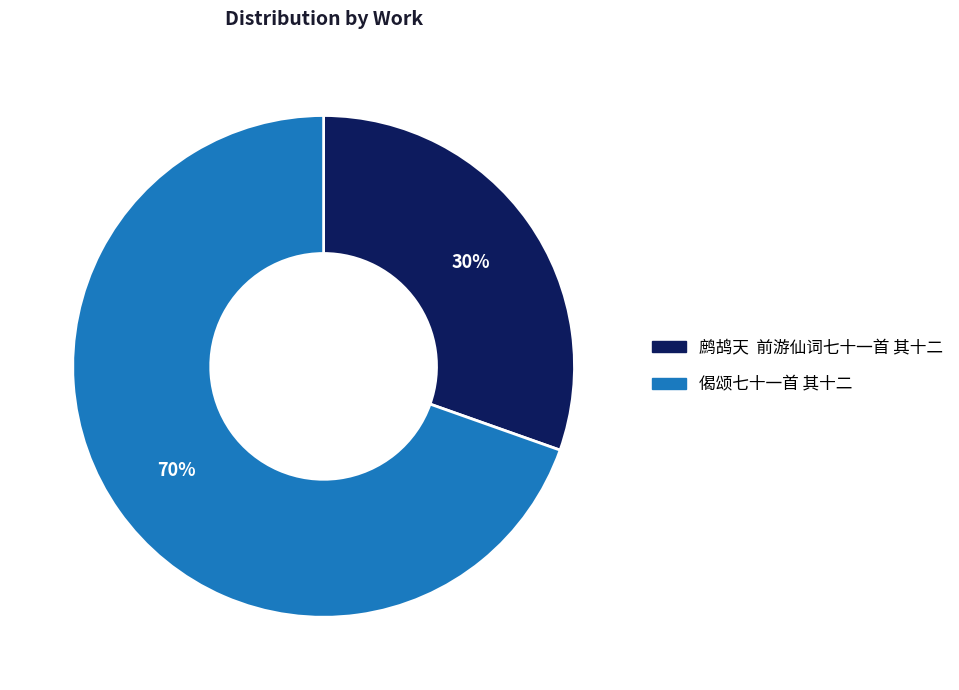

Is 偈颂七十一首 其十二 the majority of the pie?

Yes